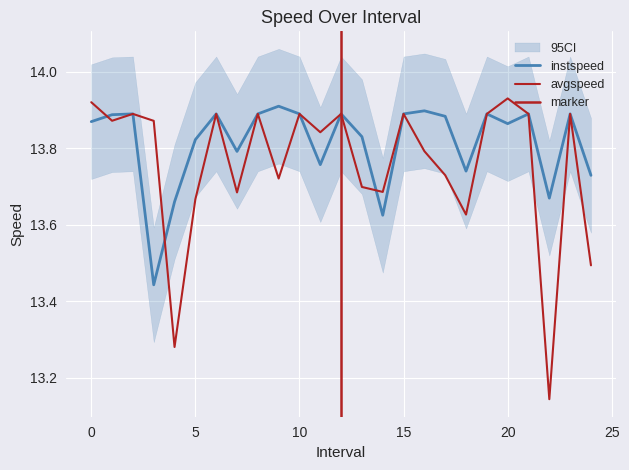

What is the value of the instspeed point at the 4th from the left?

13.4